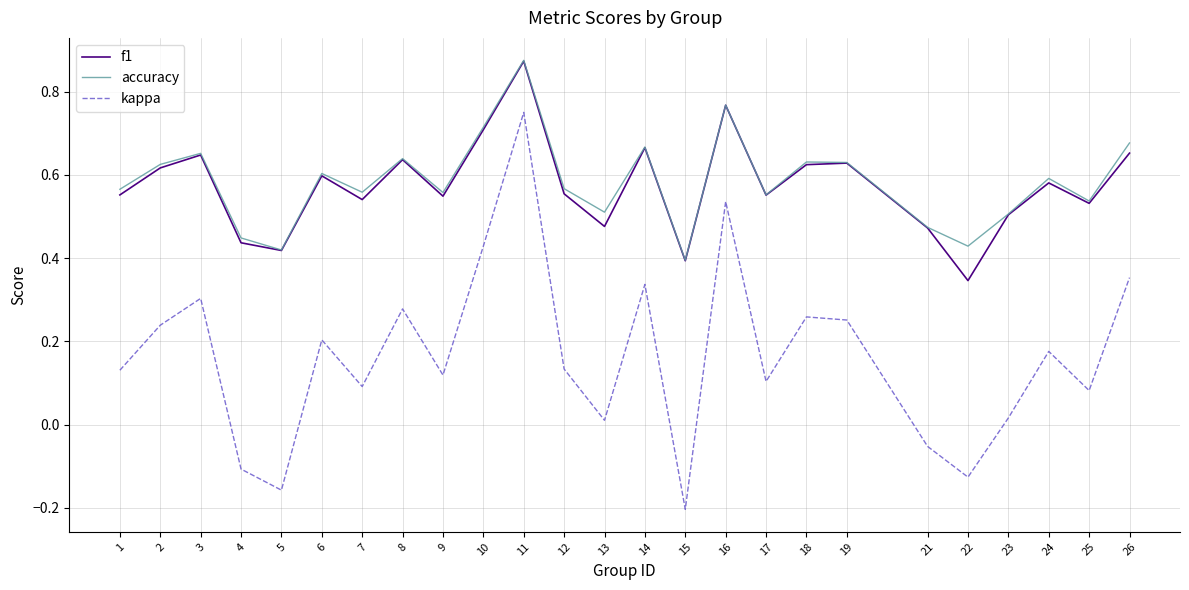

True or false: f1 and kappa intersect in this chart.

False